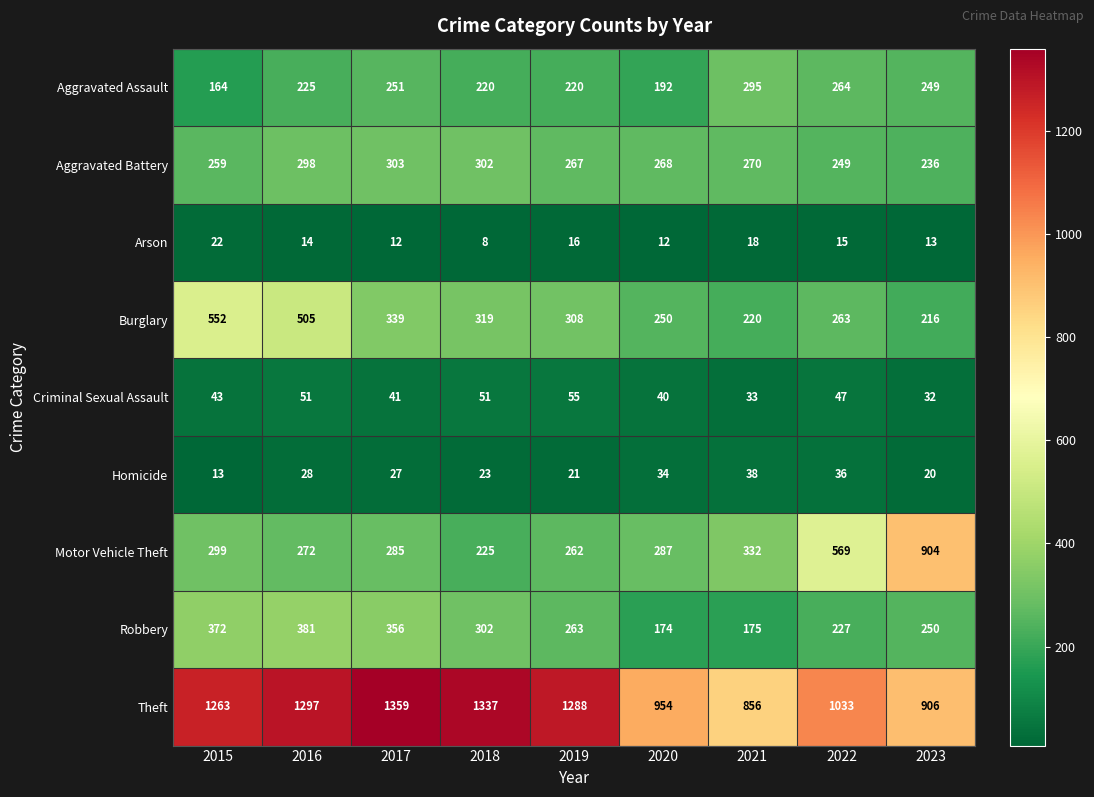

Rank the series by their maximum value, from lowest to highest.

Arson, Homicide, Criminal Sexual Assault, Aggravated Assault, Aggravated Battery, Robbery, Burglary, Motor Vehicle Theft, Theft